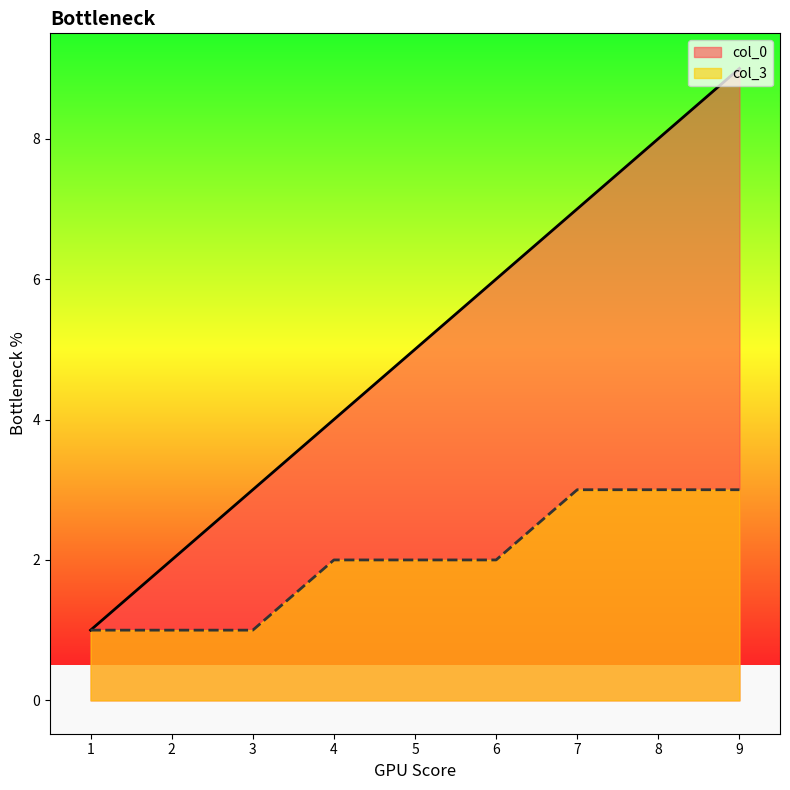

At which category is the sum across all series the highest?

9